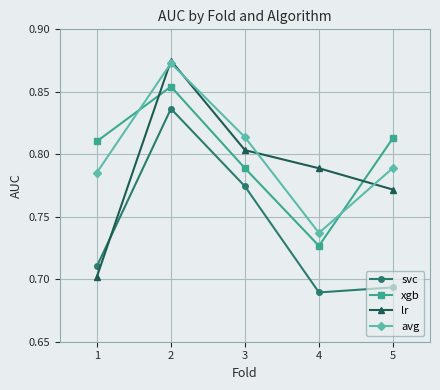

Between which two adjacent categories do xgb and avg first intersect?

1 and 2